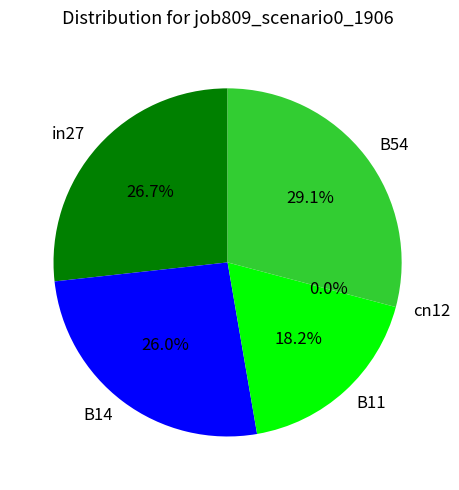

Rank the categories by value from lowest to highest.

cn12, B11, B14, in27, B54